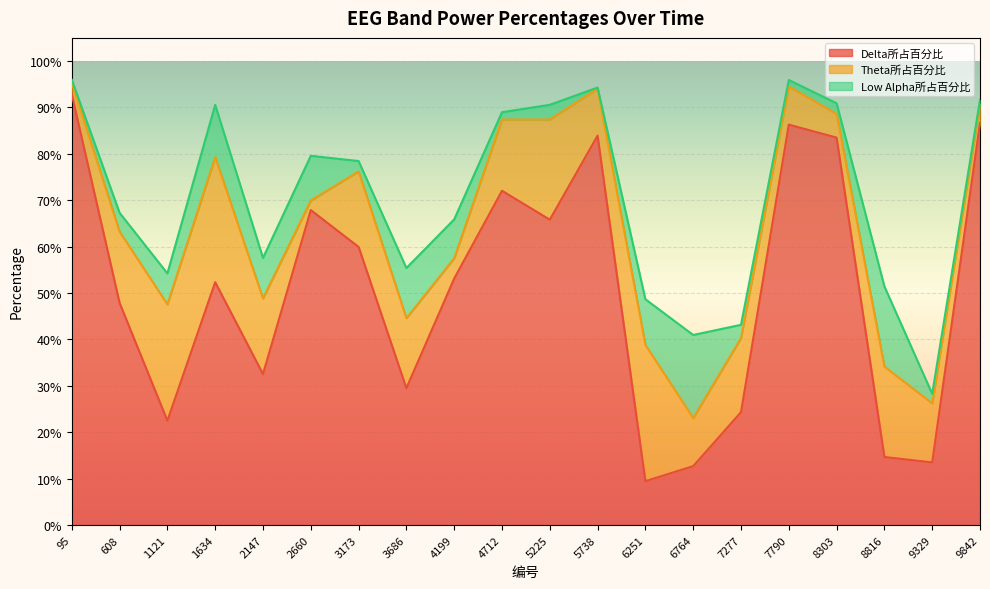

True or false: Delta所占百分比 has a value of 0.8 at 8303.

True